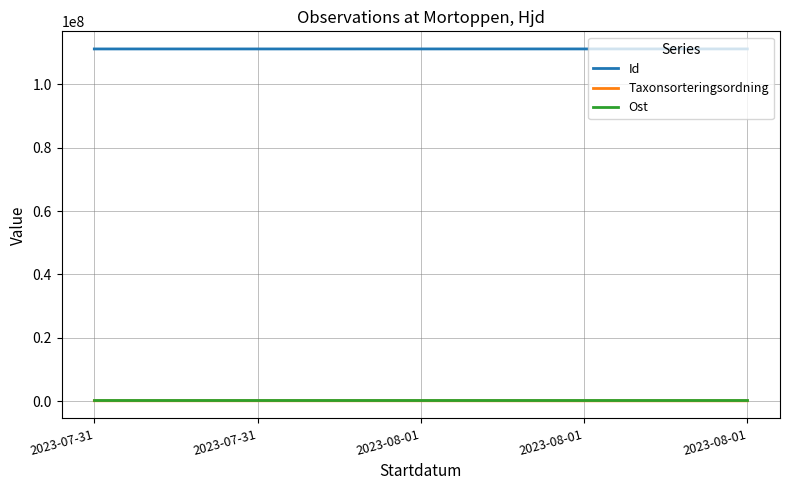

How many lines are shown in the chart?

3